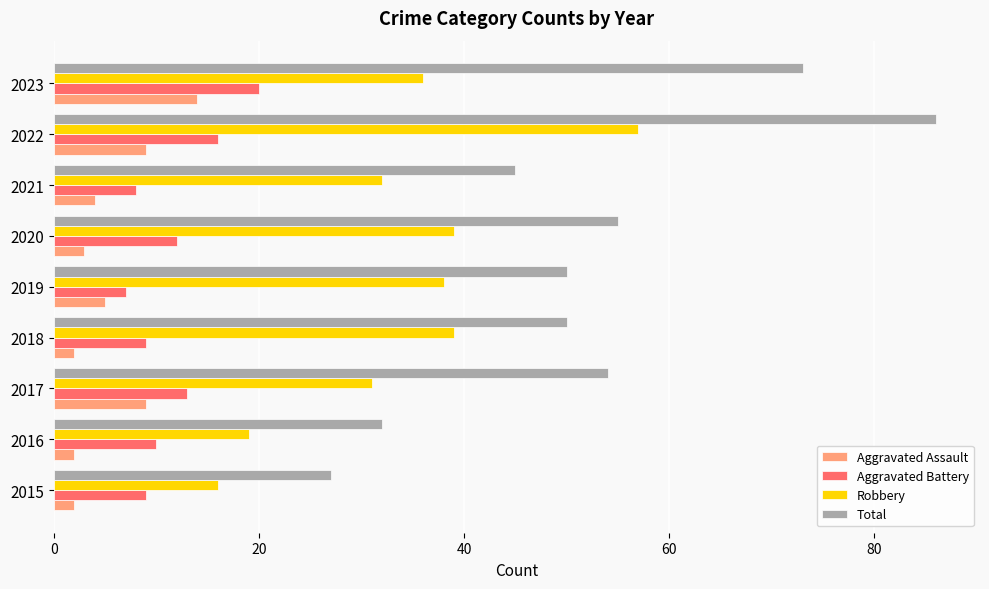

What is the difference between the highest and lowest values at 2018?

48